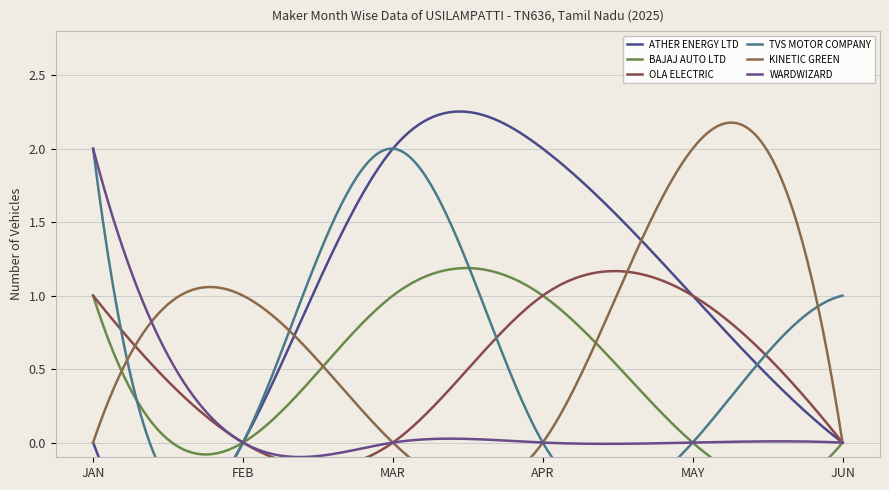

Which series ends up on top after the final intersection of TVS MOTOR COMPANY and ATHER ENERGY LTD?

TVS MOTOR COMPANY